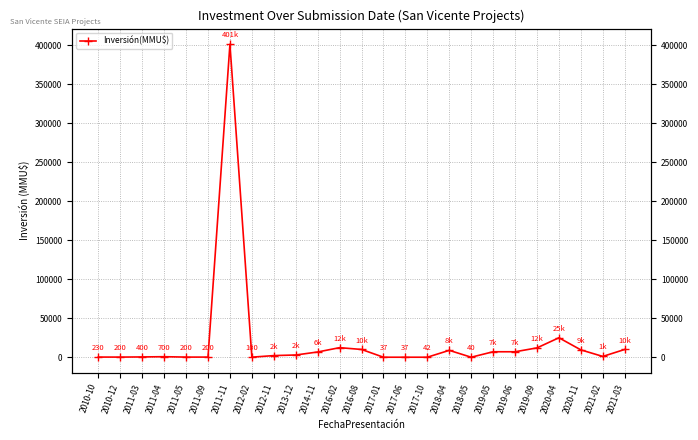

Is this an area chart (filled region under the line)?

No